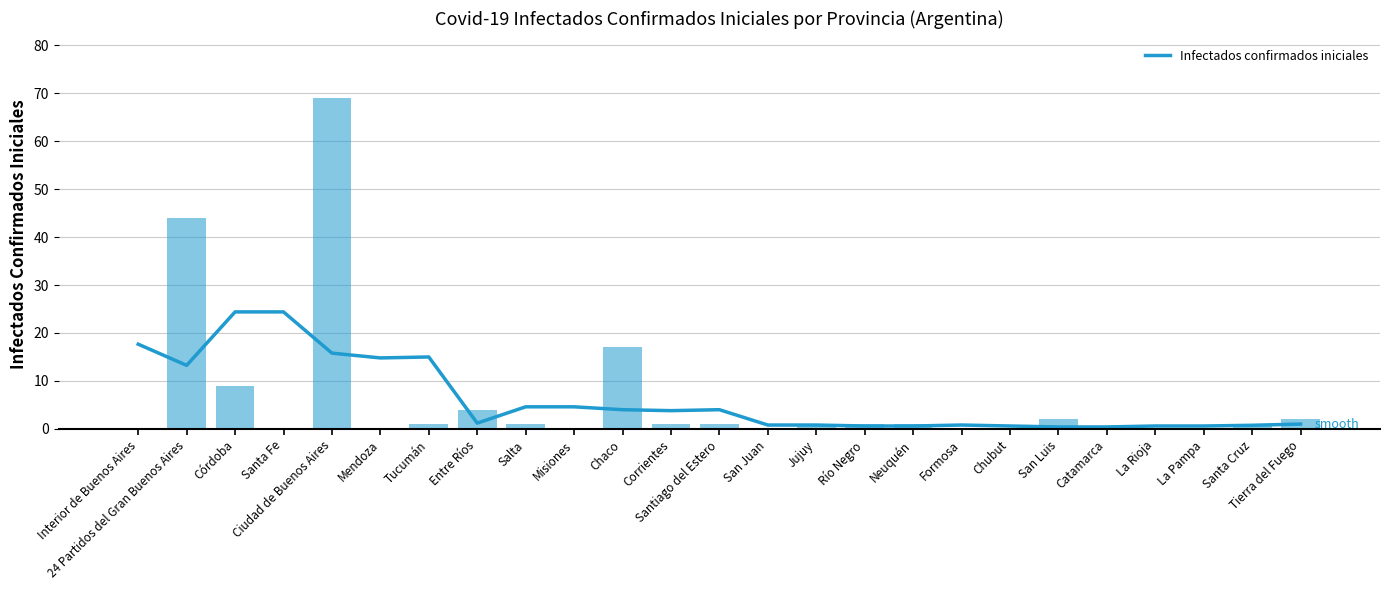

What position from the left is 24 Partidos del Gran Buenos Aires?

2